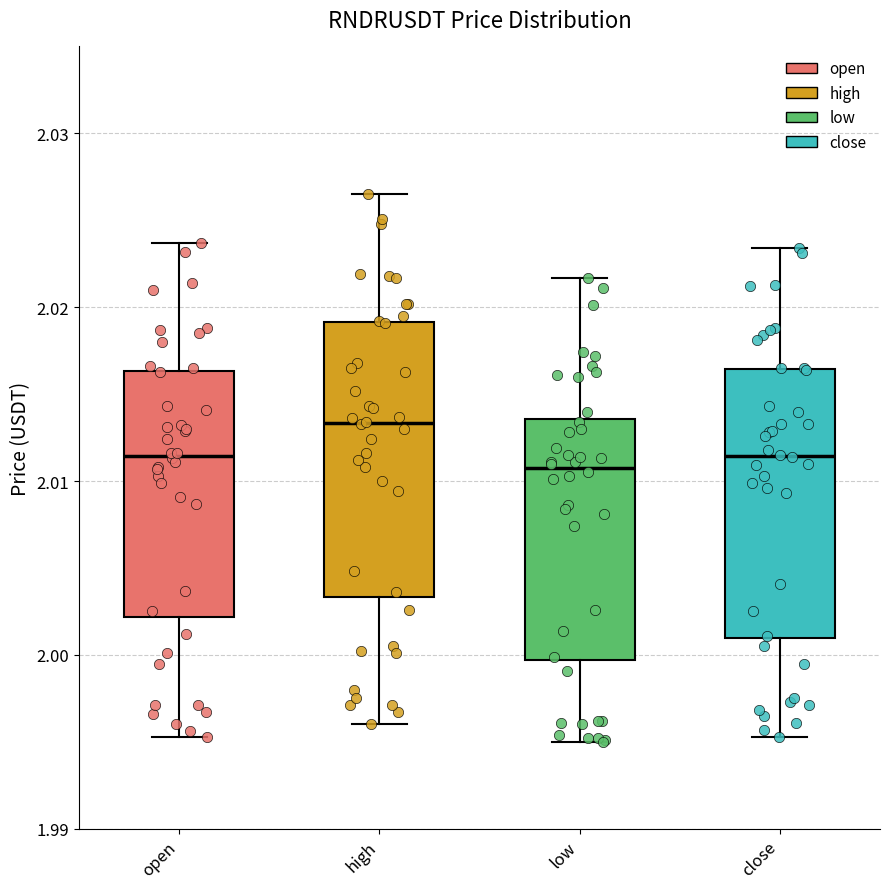

Reading left to right, transcribe this box plot: for each box, give where its median line is, the range the box spans, and where its two whiskers end, as read against the y-axis. The values are not printed on the chart, so give them approximately, as read against the axis.

open: median 2.011, box 2.002 to 2.016, whiskers 1.995 to 2.024
high: median 2.013, box 2.003 to 2.019, whiskers 1.996 to 2.027
low: median 2.011, box 2.000 to 2.014, whiskers 1.995 to 2.022
close: median 2.011, box 2.001 to 2.016, whiskers 1.995 to 2.023